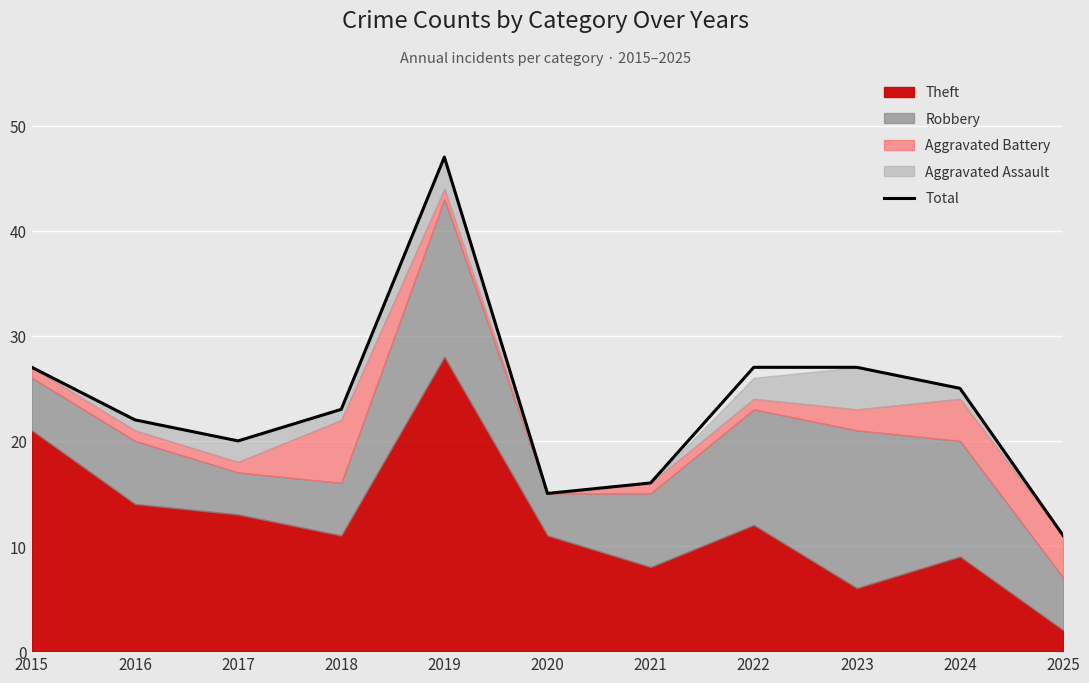

What is the change in value from 2022 to 2025?

-16